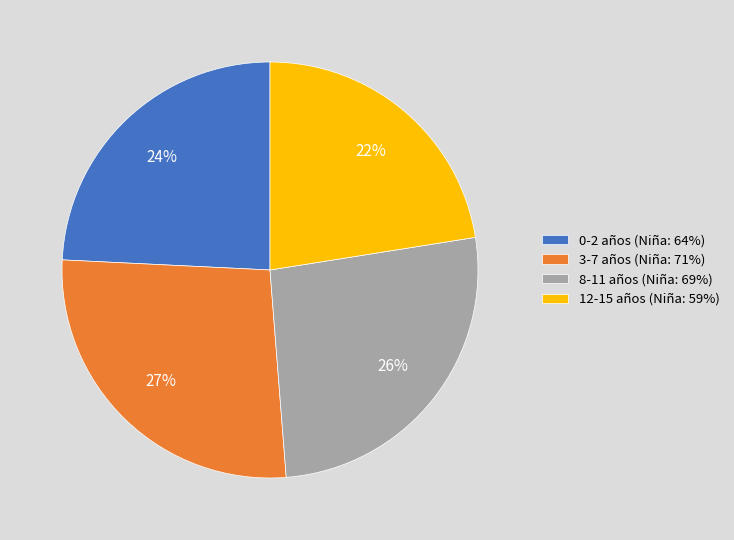

How many slices are in this pie chart?

4